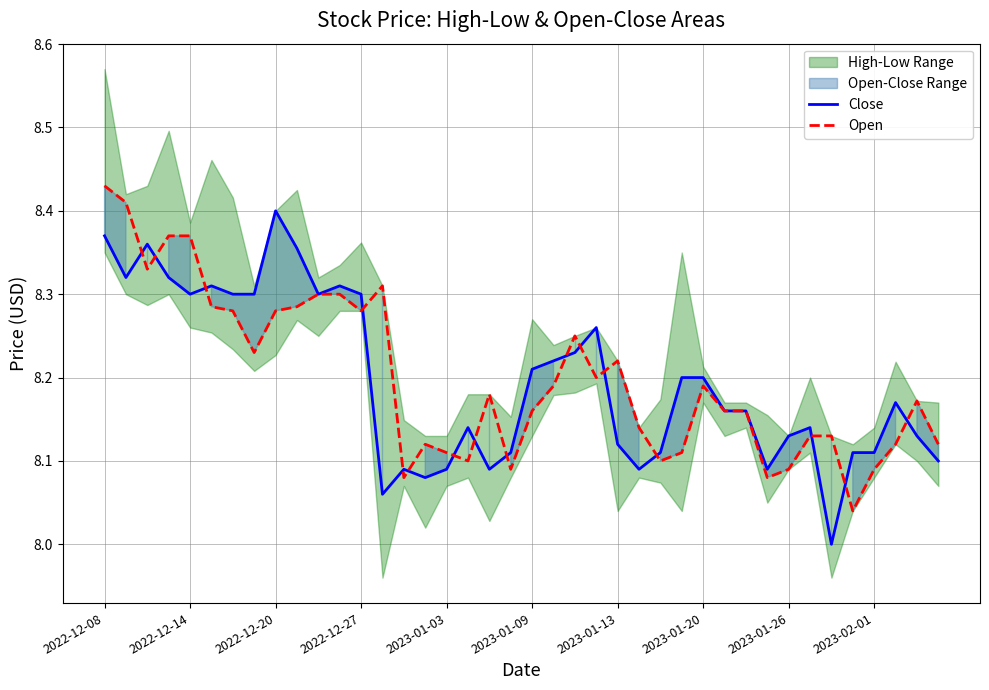

At which label does Close reach its peak?

2022-12-20